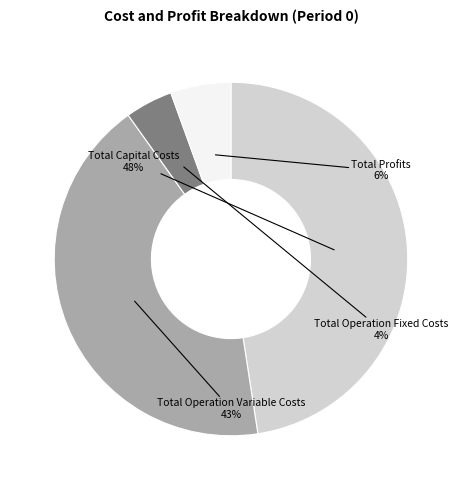

Which category has the smallest portion of the pie?

Total Operation Fixed Costs